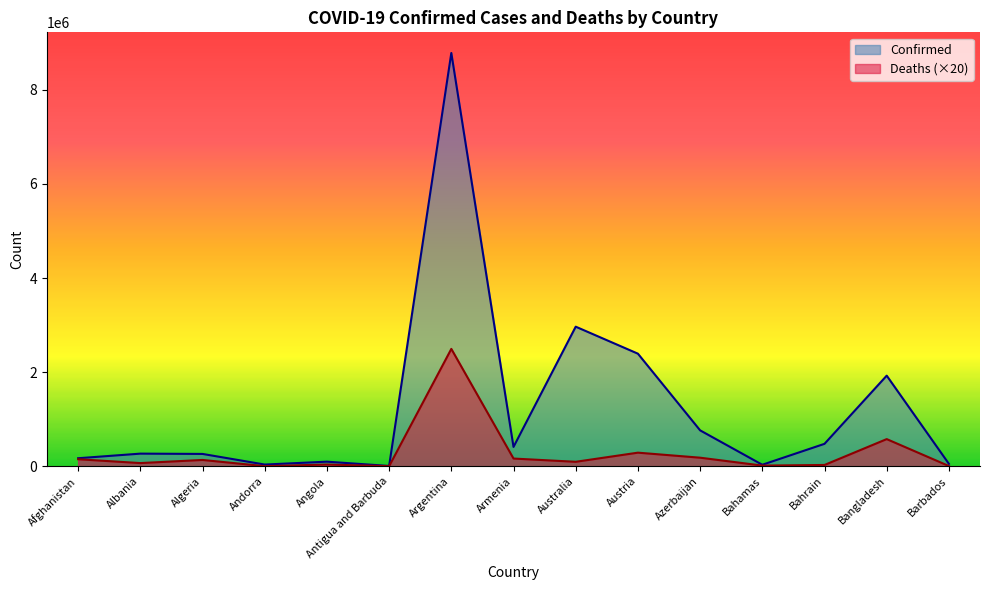

Where is the first local maximum for Confirmed?

Albania